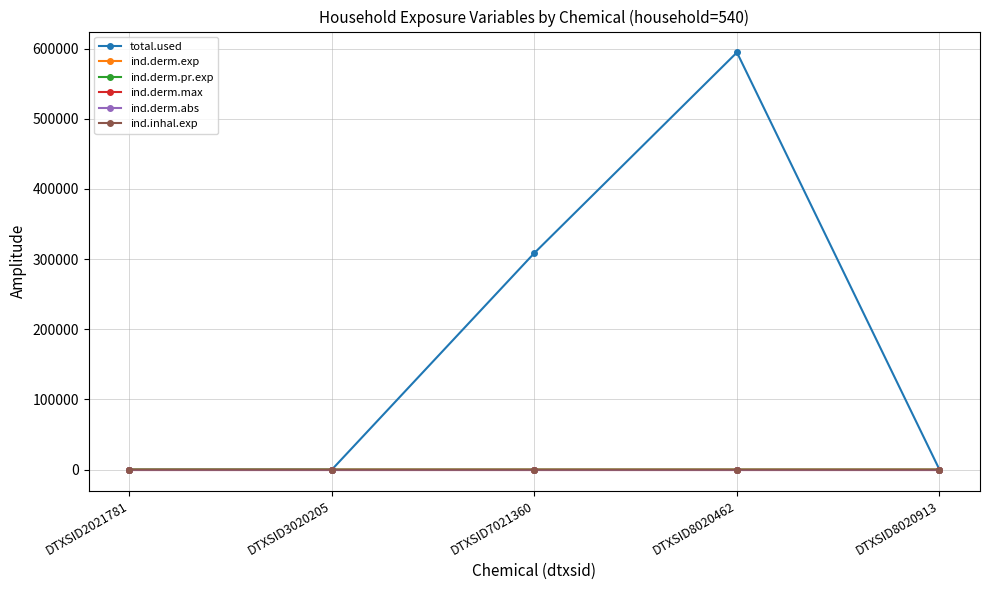

At which category does ind.derm.pr.exp reach its first local peak?

DTXSID7021360